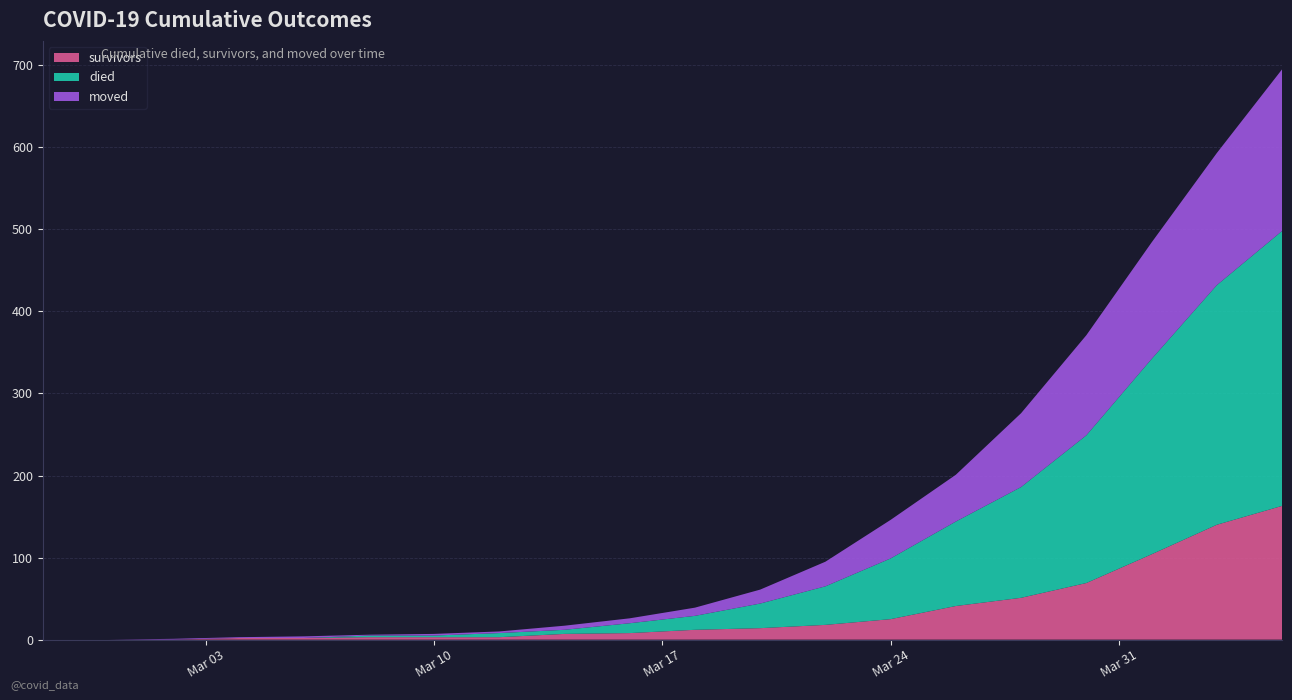

Reading left to right, what are all the values shown in this chart?

survivors: 0	0	0	2	2	3	3	3	7	8	12	14	18	25	41	51	69	104	140	163
died: 0	0	0	0	0	2	2	5	5	12	17	30	47	74	103	135	180	238	292	335
moved: 0	0	1	1	2	1	2	2	5	6	10	17	30	47	57	90	122	142	161	197